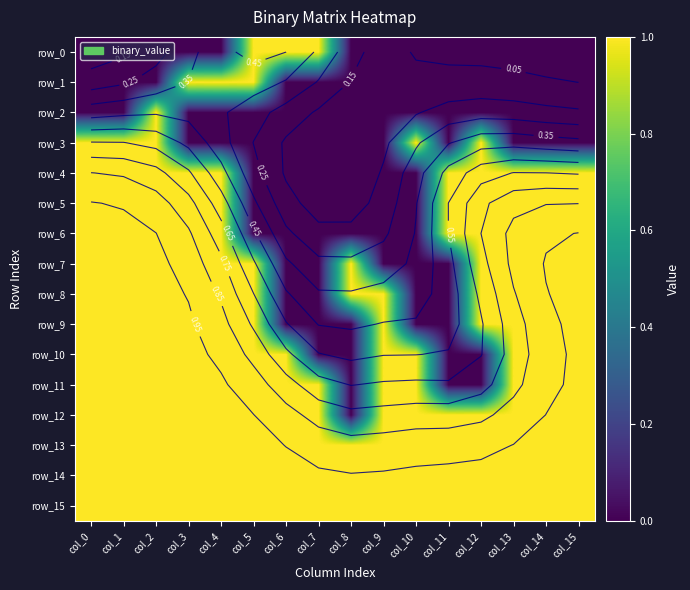

What is the difference between the maximum and minimum values in the row_9 series?

1